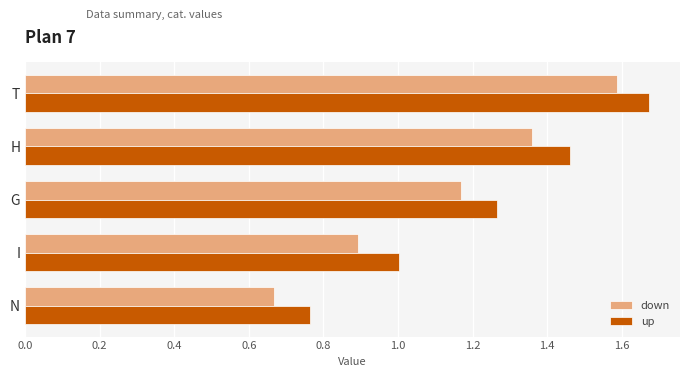

What is the difference between the maximum and minimum values in the down series?

0.9